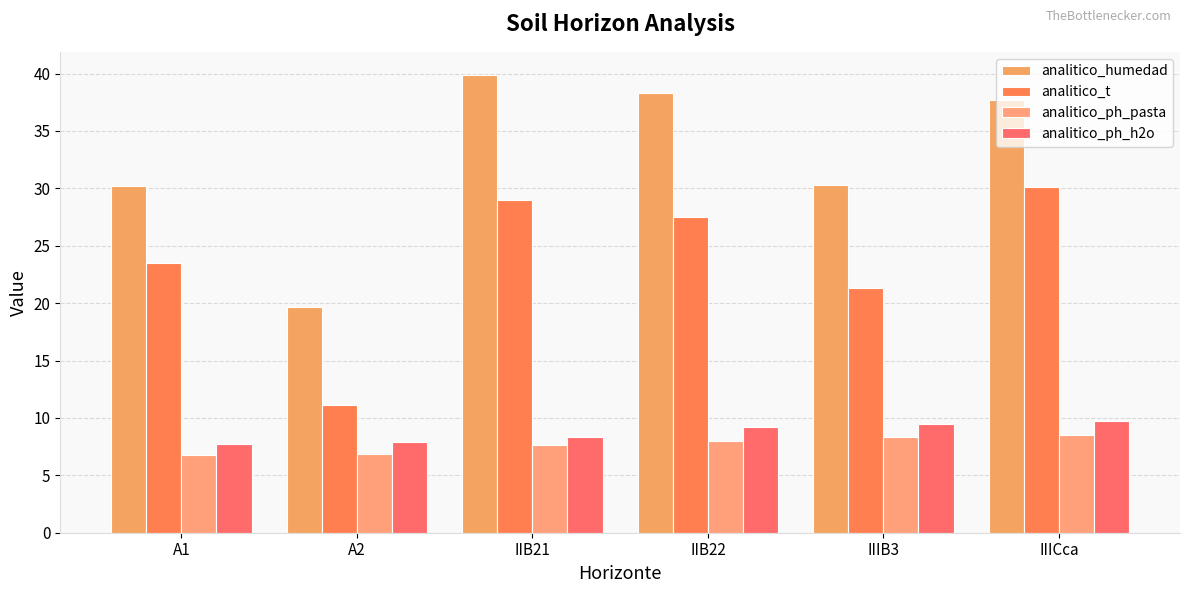

What is the difference between the maximum and second lowest values in the analitico_ph_pasta series?

1.6